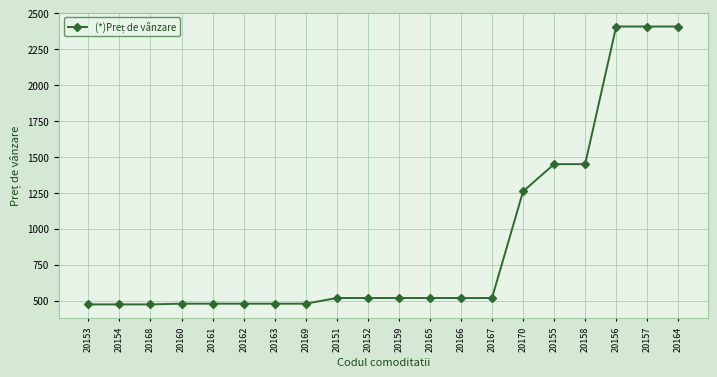

What is the difference between the maximum and minimum values?

1934.5